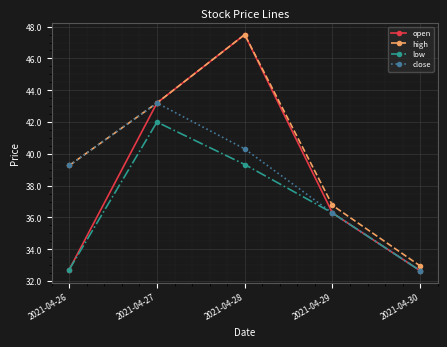

Does the chart display data point markers on the line(s)?

Yes